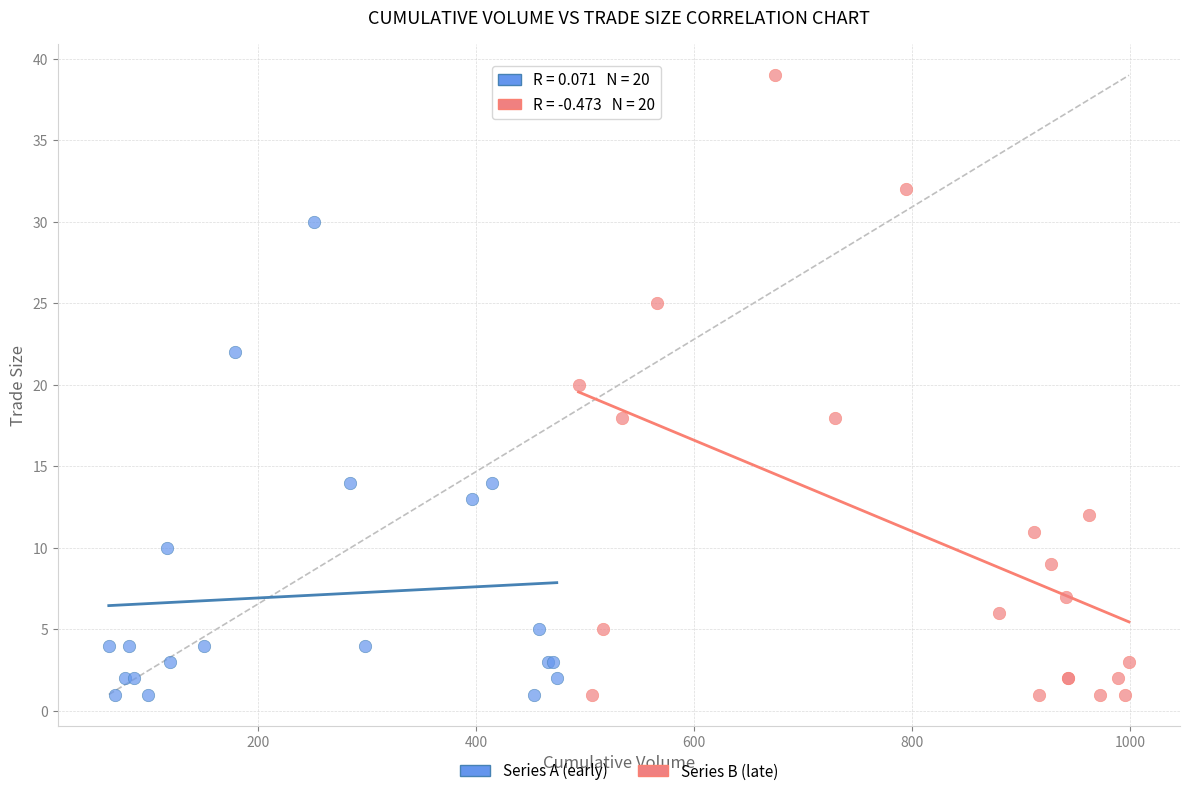

Which series reaches the maximum Y coordinate?

Series B (late)